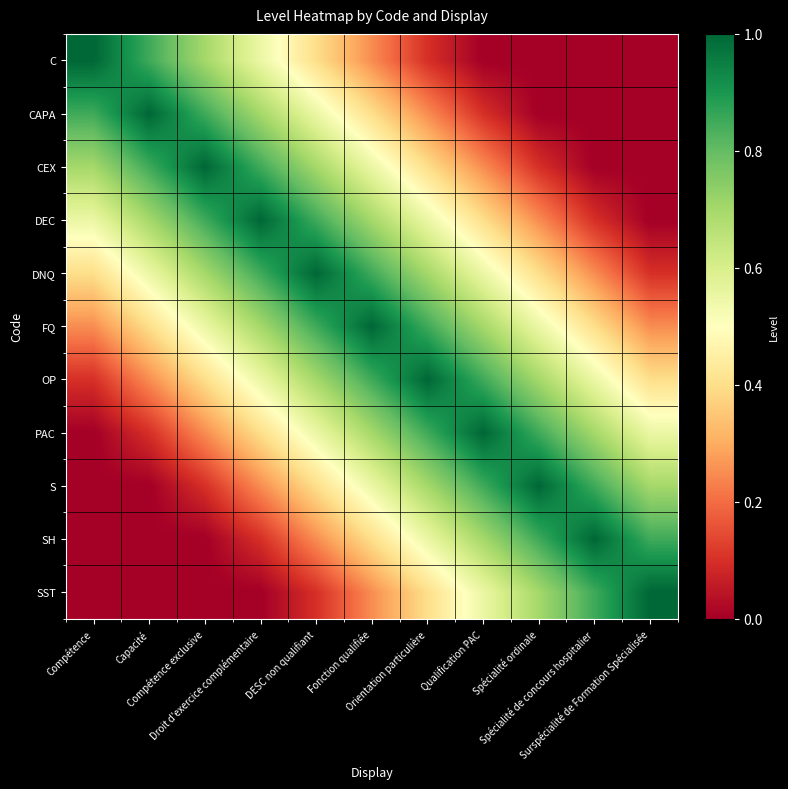

At Droit d'exercice complémentaire, list the series in order from smallest to largest.

SST, SH, S, PAC, C, OP, CAPA, FQ, CEX, DNQ, DEC